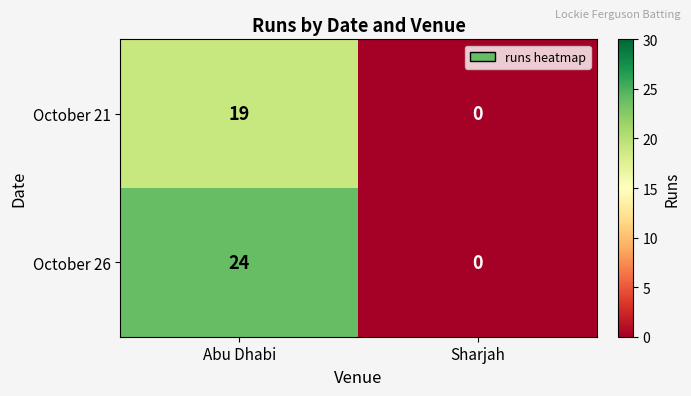

What is the average value of the October 26 series?

12